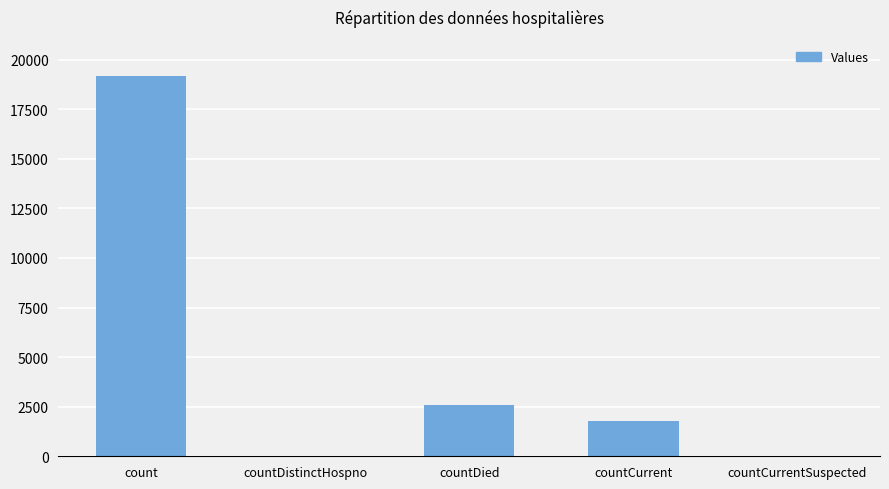

Between countCurrent and countDistinctHospno, which is larger?

countCurrent